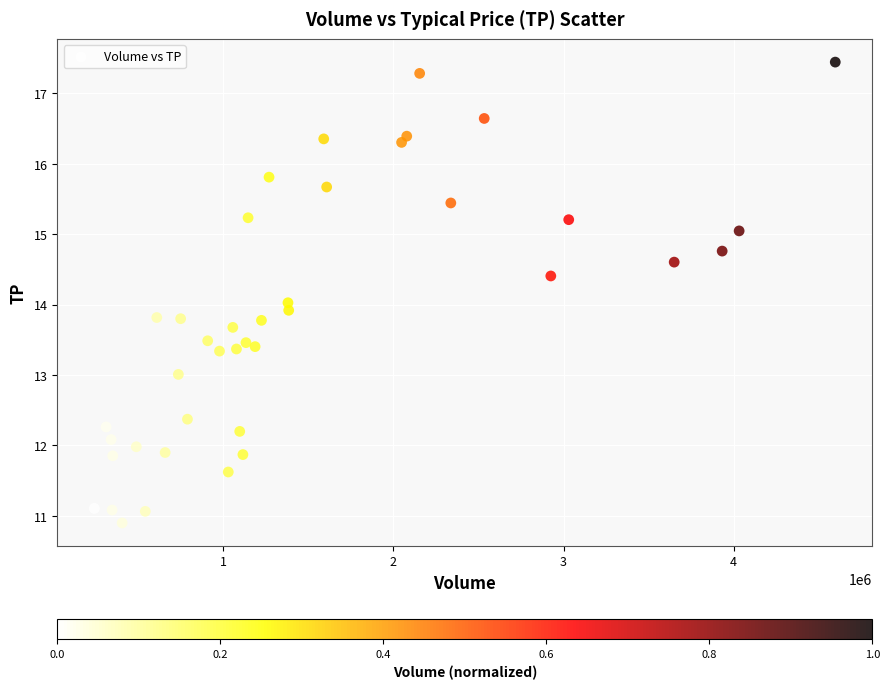

What is the range of Y values (max minus min)?

6.5